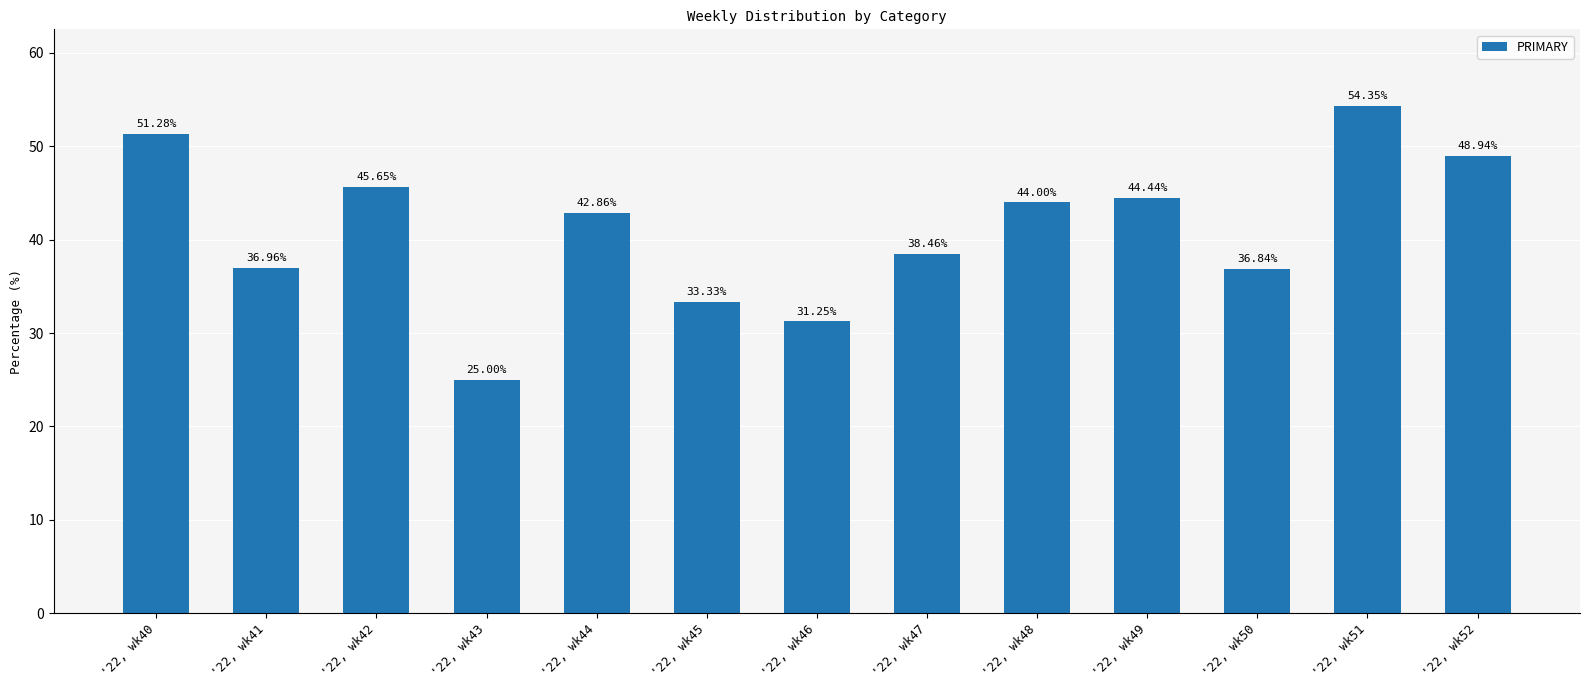

What is the value of the 9th bar from the left?

44.0